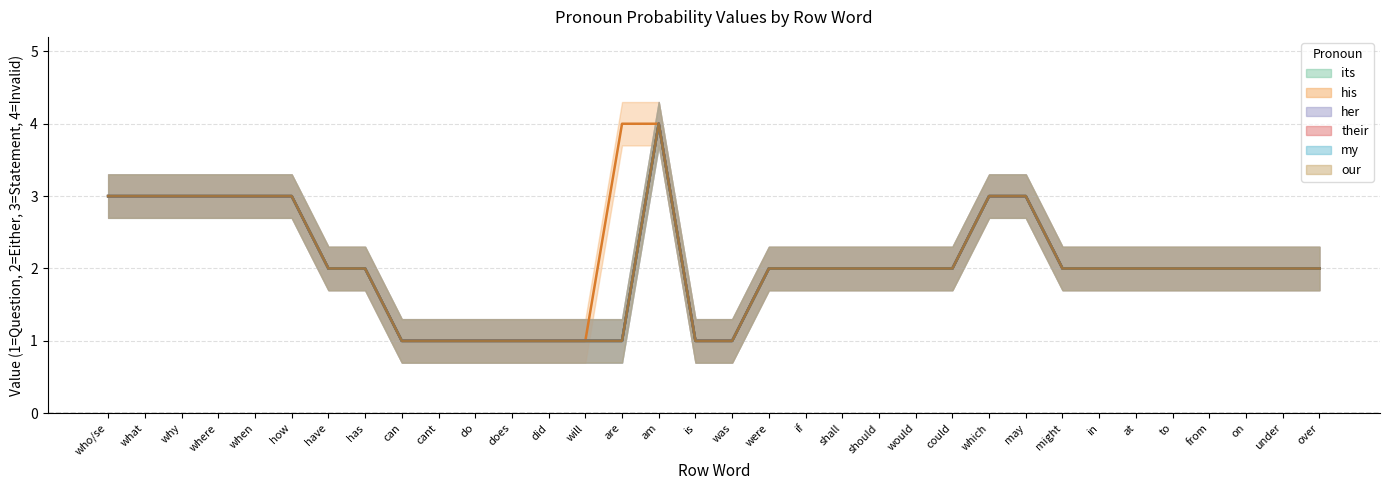

In her, how many points are higher than both neighbors (excluding endpoints)?

1